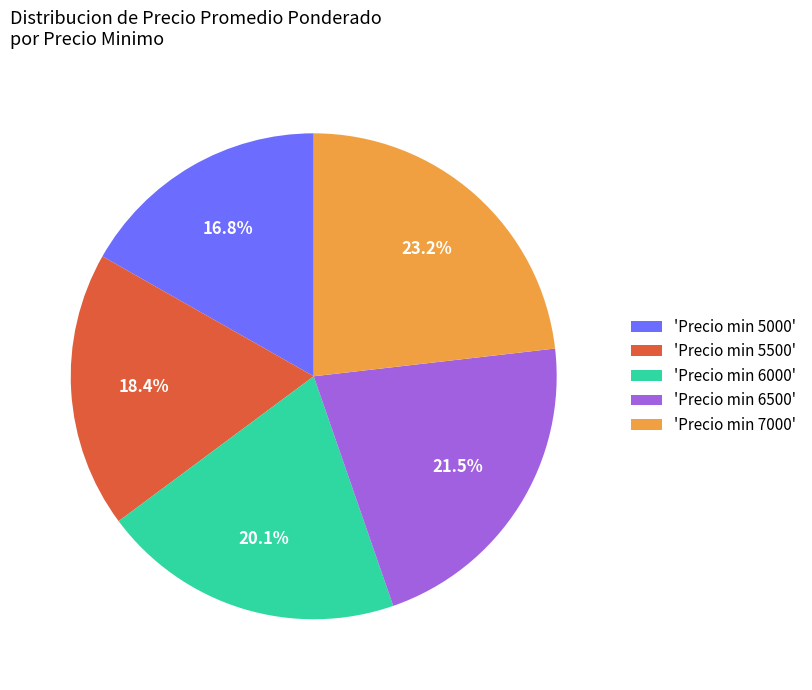

Is there any slice that represents more than half of the pie?

No